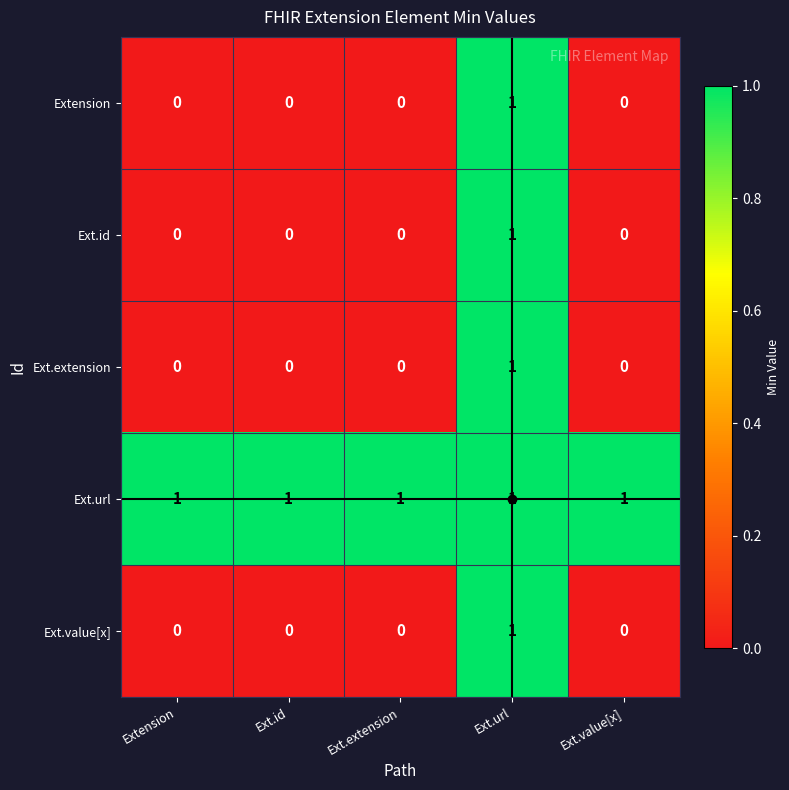

Count the Ext.id values in the range 0 to 1.

5